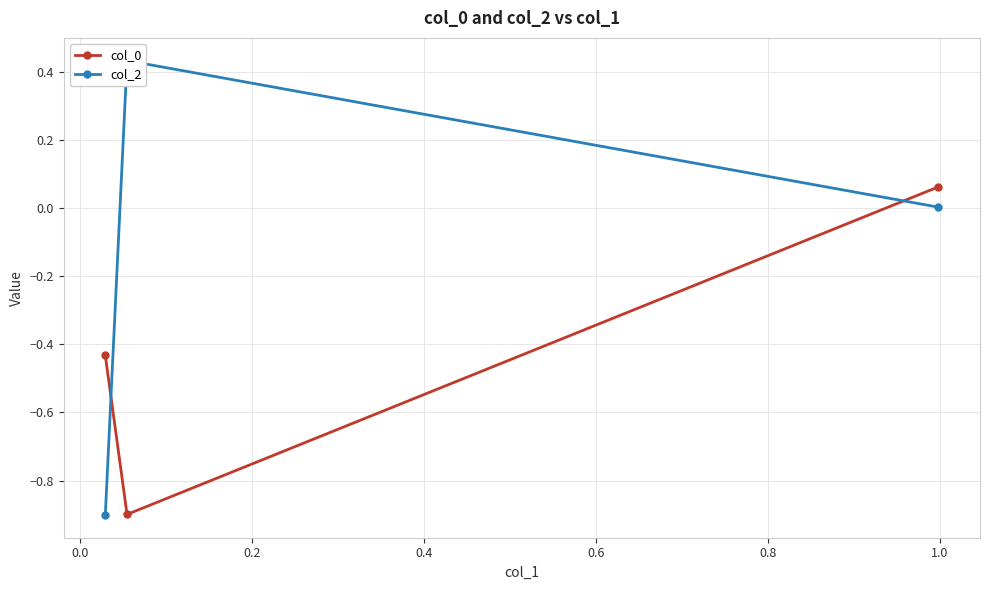

How many values in the col_0 series exceed 0?

1